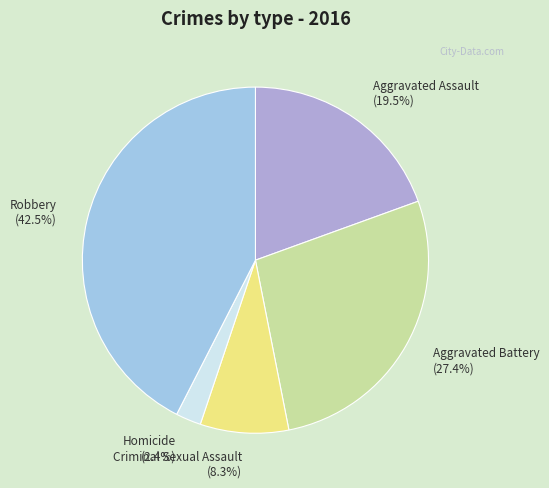

Is Homicide (2.4%) the majority of the pie?

No